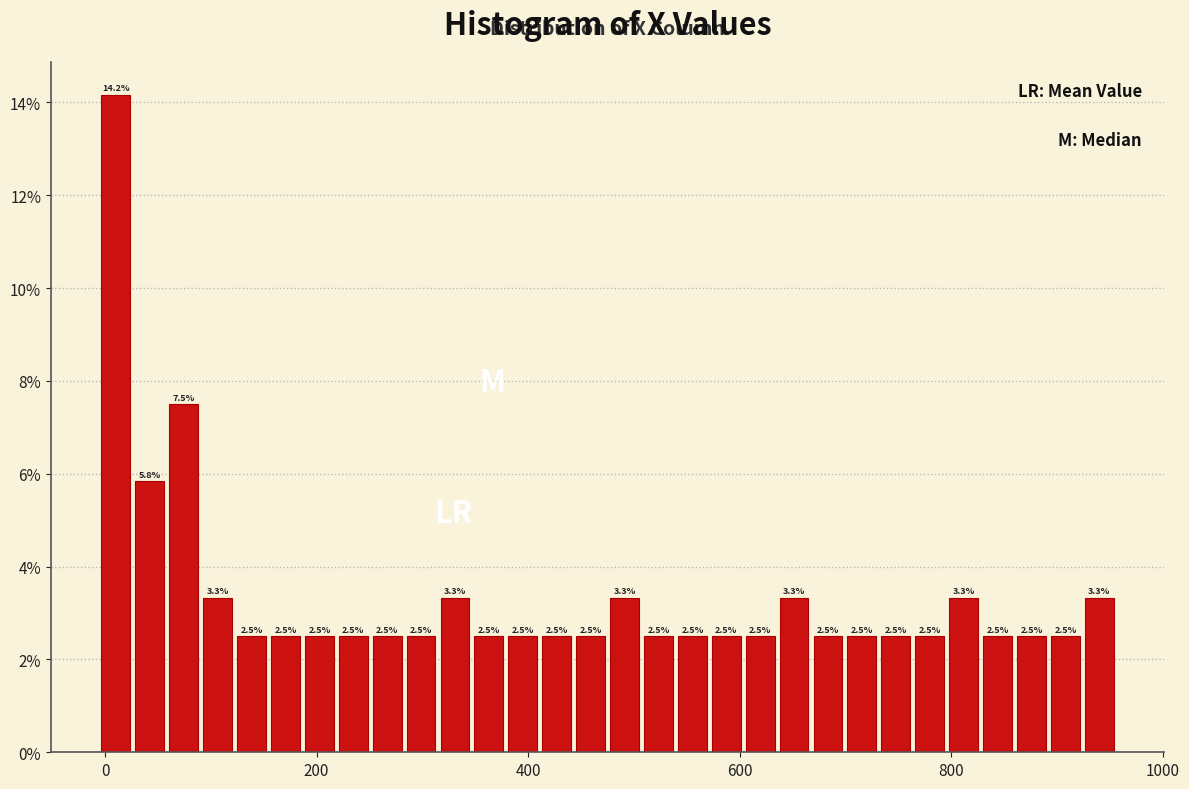

Read against the x-axis, roughly where is the centre of the tallest bar?

20